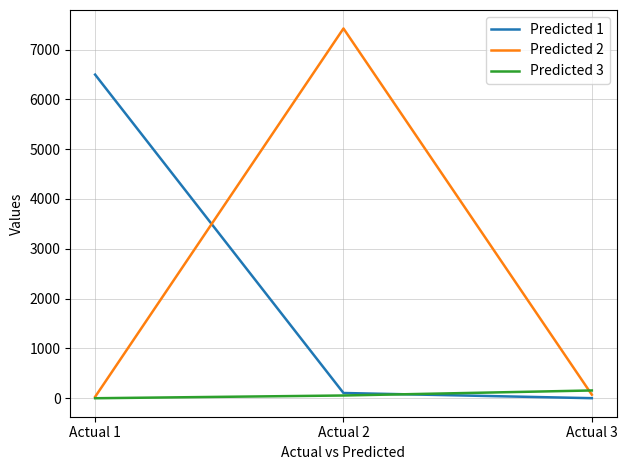

Is the value of Predicted 2 at Actual 2 greater than the value of Predicted 3 at Actual 1?

Yes